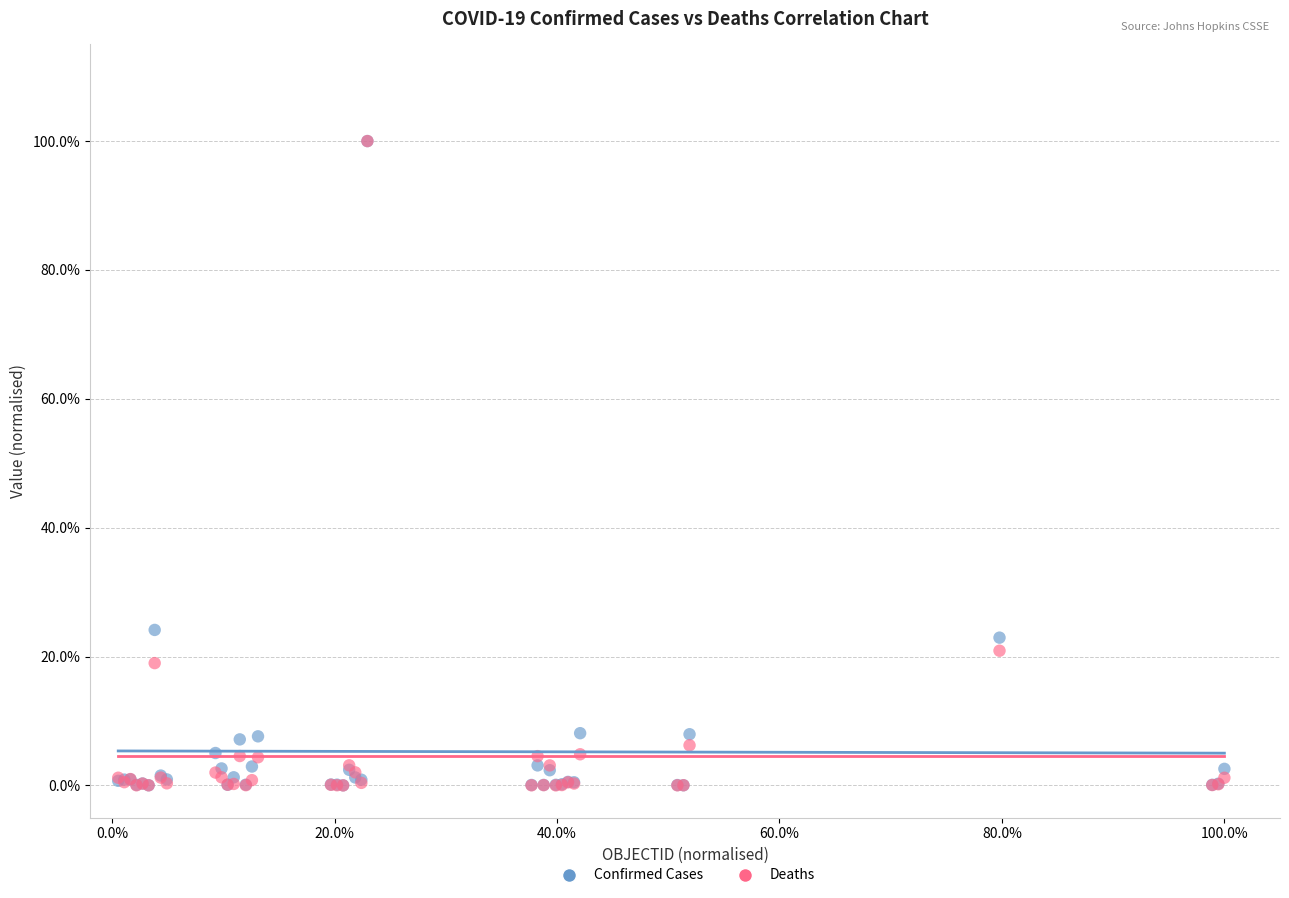

Which series has the widest spread of Y values?

Deaths